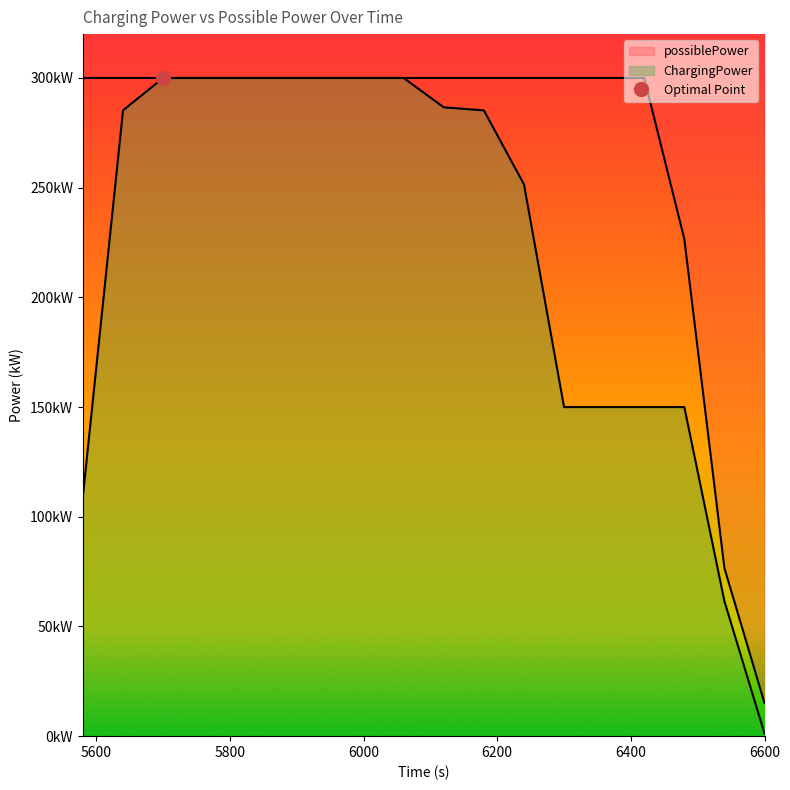

How many lines are shown in the chart?

2